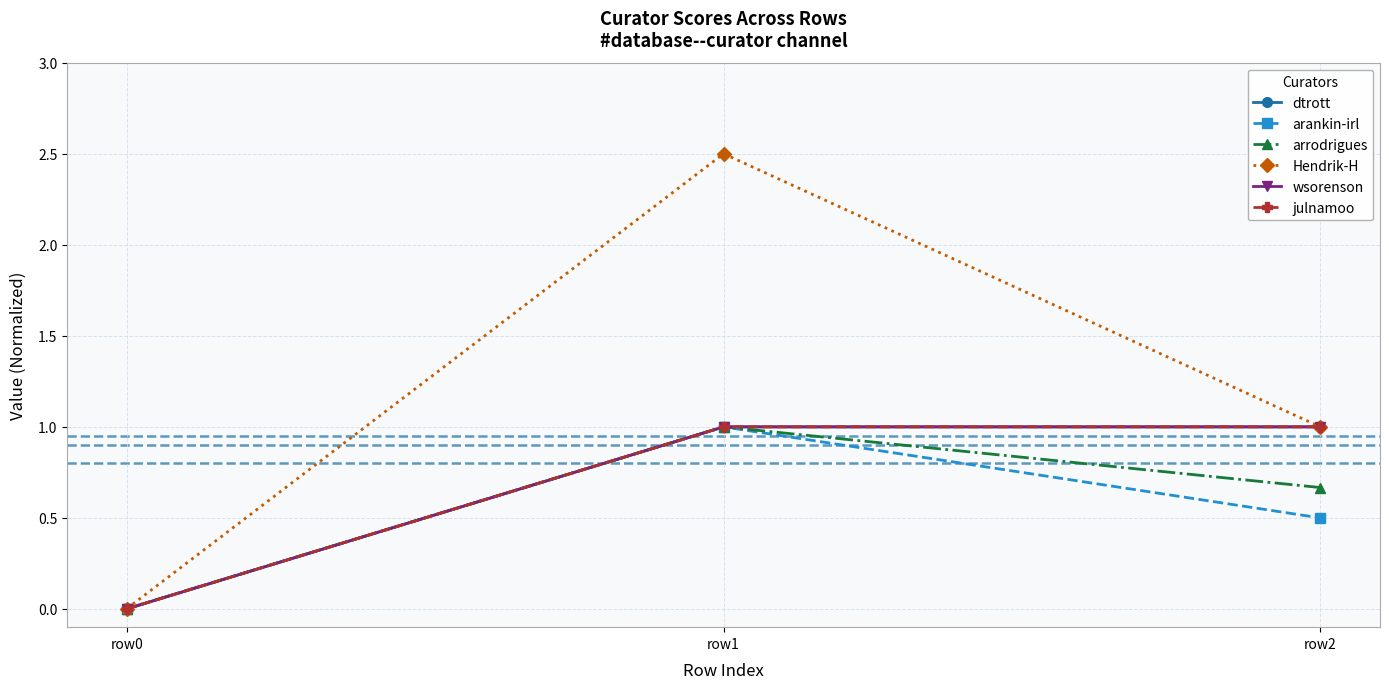

What is the sum of the dtrott values at row0 and row1?

1.0